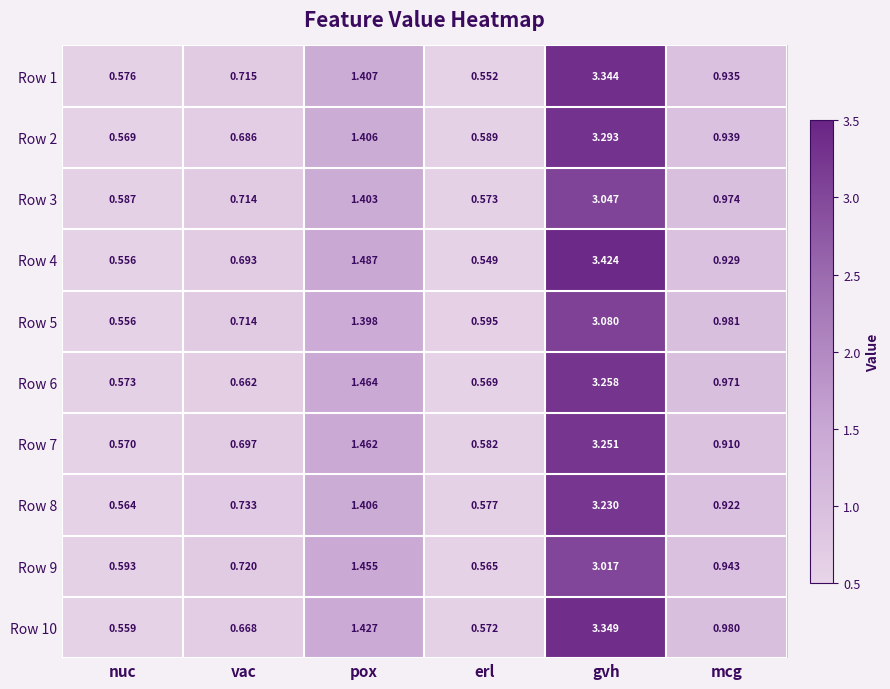

Rank the categories by Row 5 value from highest to lowest.

gvh, pox, mcg, vac, erl, nuc